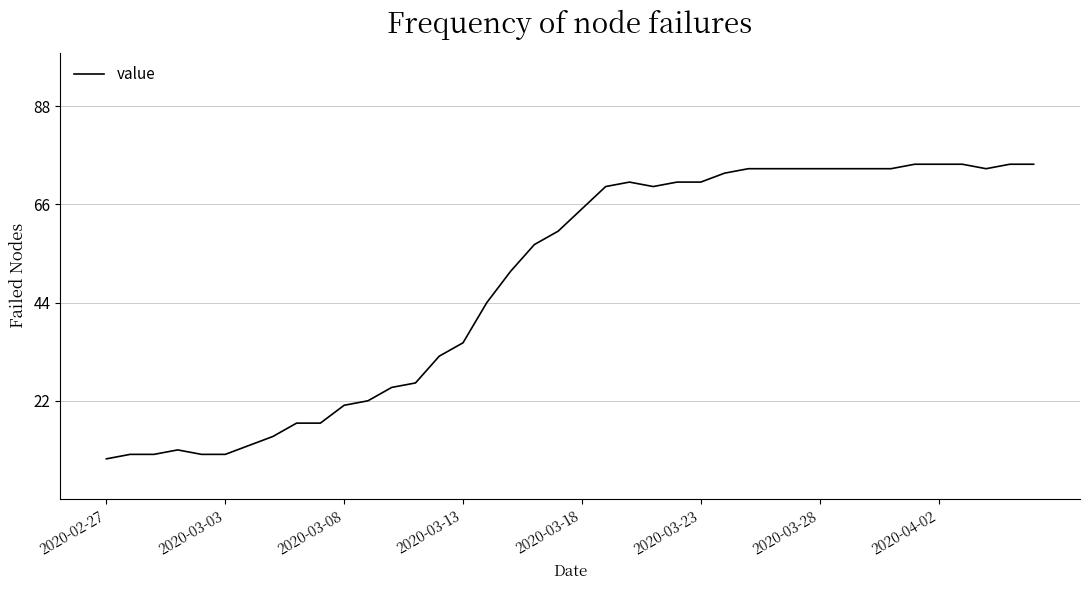

What is the average value?

49